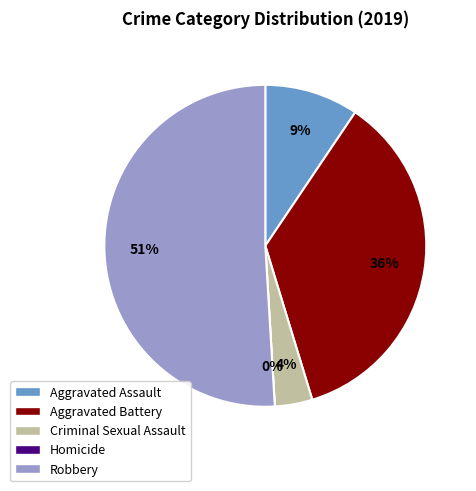

To the nearest percent, what is the combined percentage of Homicide and Criminal Sexual Assault?

4%